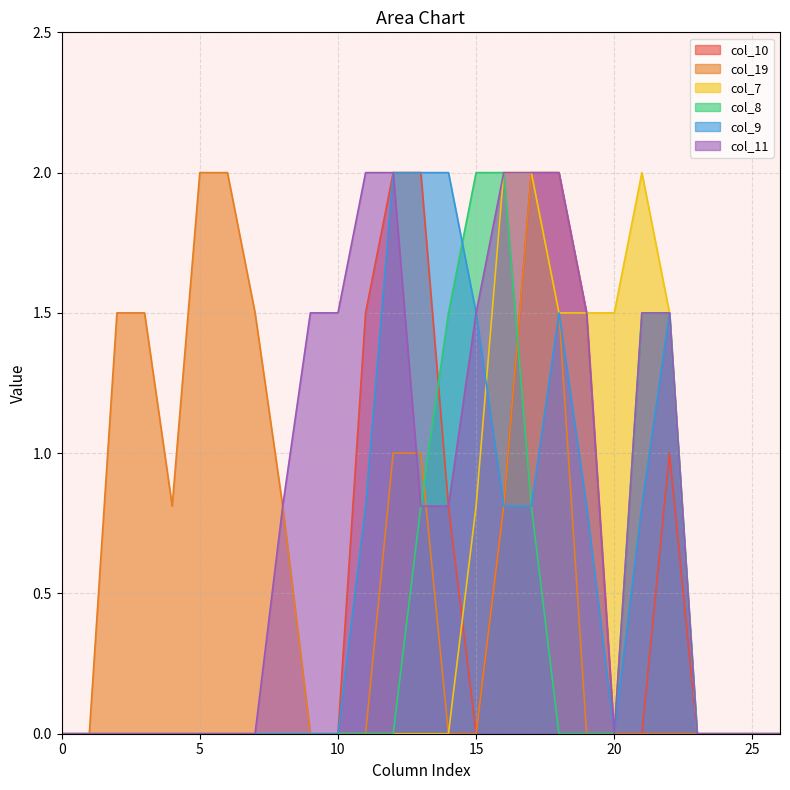

At 18, list the series in order from smallest to largest.

col_8, col_19, col_7, col_9, col_10, col_11